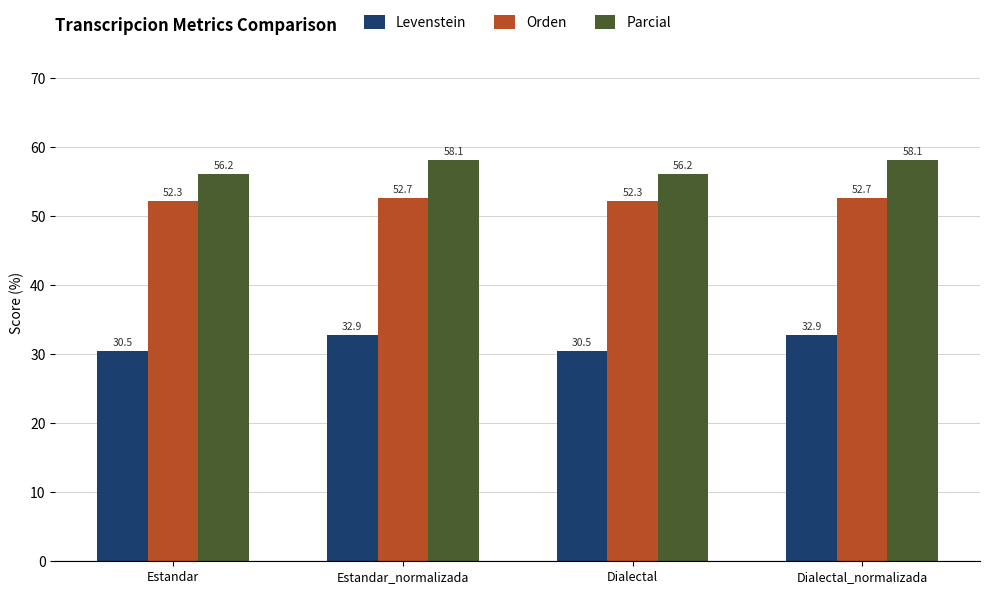

What is the difference between the second highest and minimum values in the Orden series?

0.5